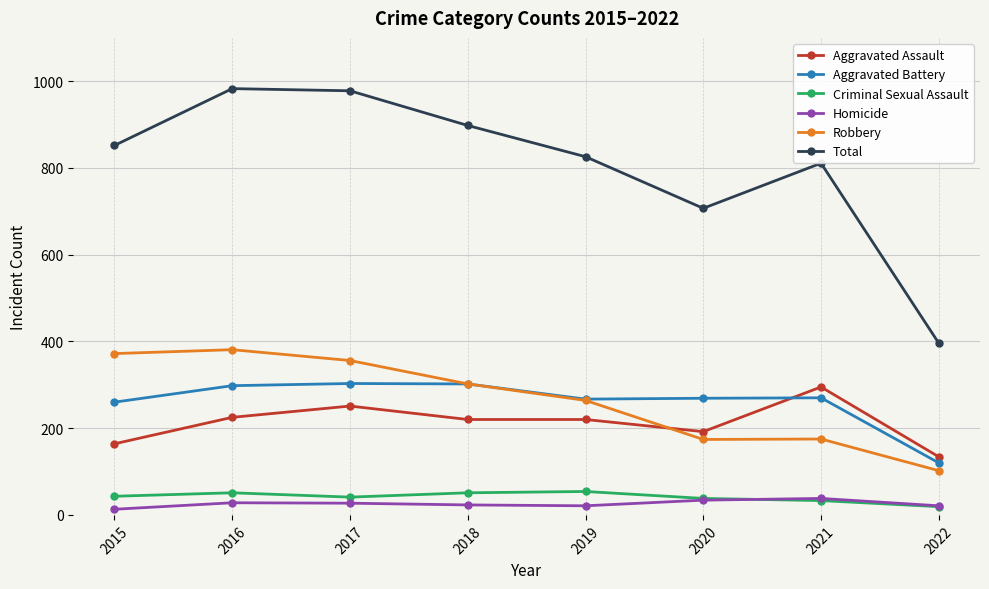

True or false: Criminal Sexual Assault and Robbery intersect in this chart.

False